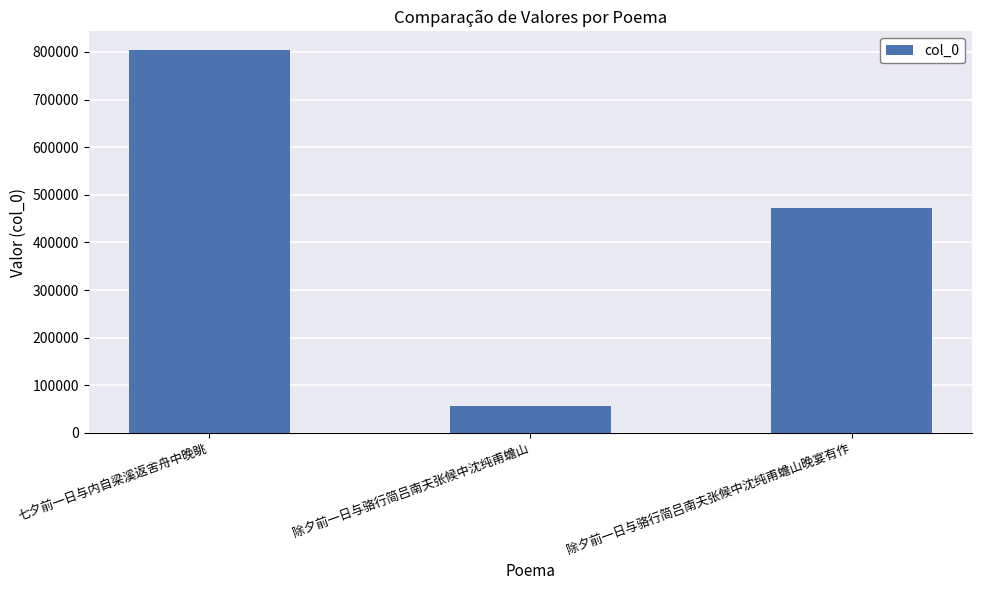

List the labels in order of value, smallest first.

除夕前一日与骆行简吕南夫张候中沈纯甫蟾山, 除夕前一日与骆行简吕南夫张候中沈纯甫蟾山晚宴有作, 七夕前一日与内自梁溪返舍舟中晚眺